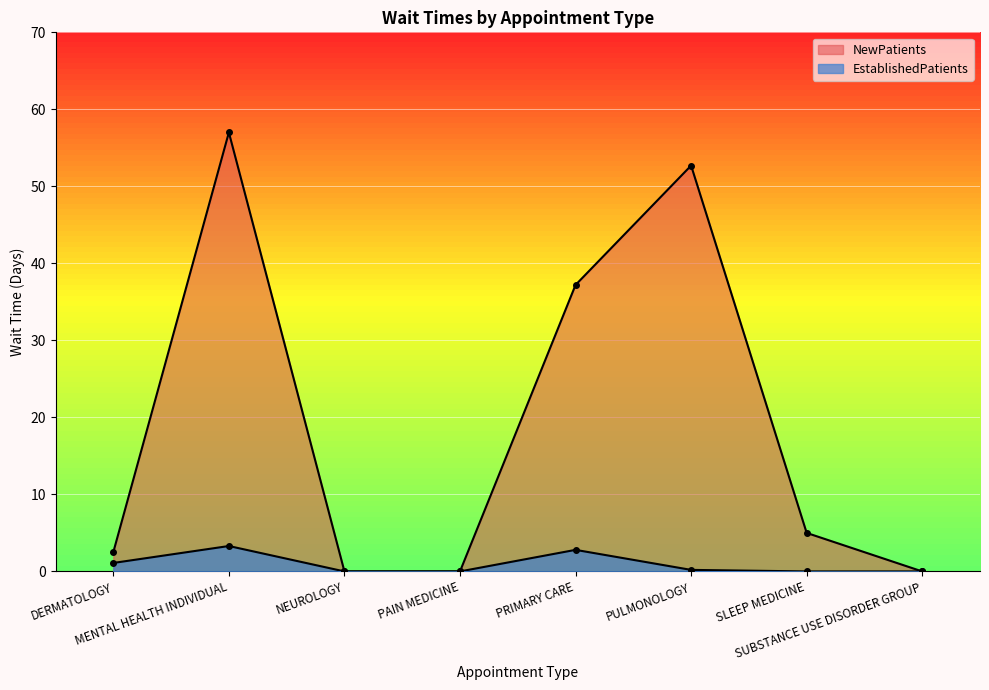

Reading left to right, extract all data points from this chart.

EstablishedPatients: DERMATOLOGY=1.1	MENTAL HEALTH INDIVIDUAL=3.3	NEUROLOGY=0.0	PAIN MEDICINE=0.0	PRIMARY CARE=2.8	PULMONOLOGY=0.2	SLEEP MEDICINE=0.0	SUBSTANCE USE DISORDER GROUP=0.0
NewPatients: DERMATOLOGY=2.5	MENTAL HEALTH INDIVIDUAL=57.0	NEUROLOGY=0.0	PAIN MEDICINE=0.0	PRIMARY CARE=37.2	PULMONOLOGY=52.7	SLEEP MEDICINE=5.0	SUBSTANCE USE DISORDER GROUP=0.0